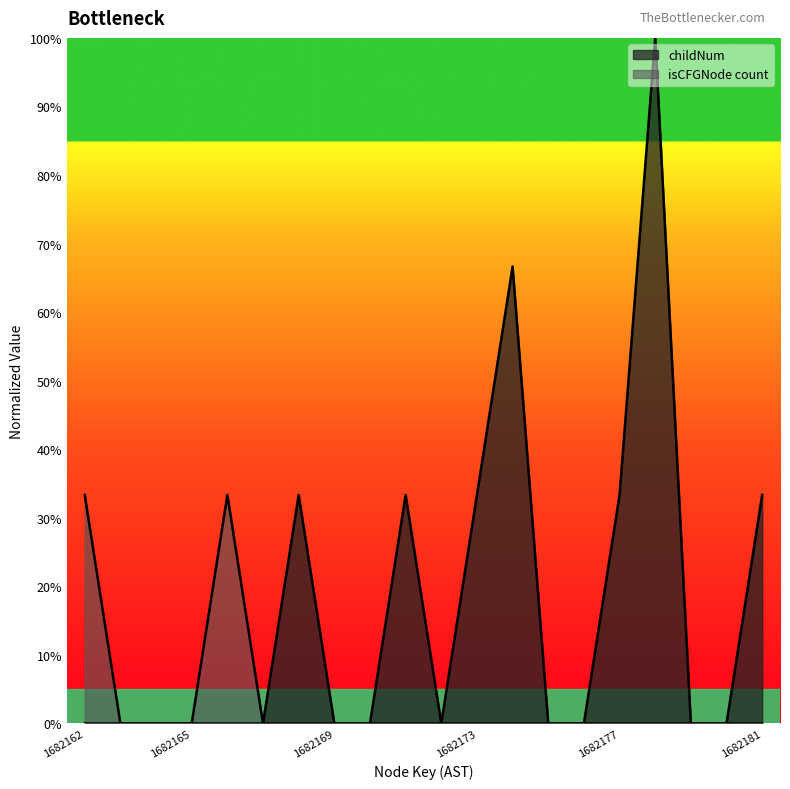

Count the isCFGNode_count values in the range 0 to 1.

20